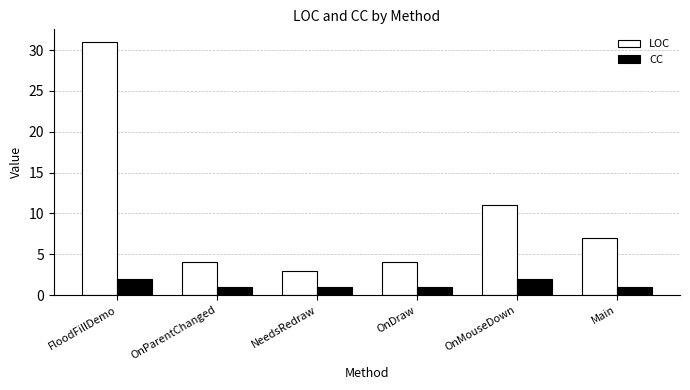

Which series has the largest range (max minus min)?

LOC